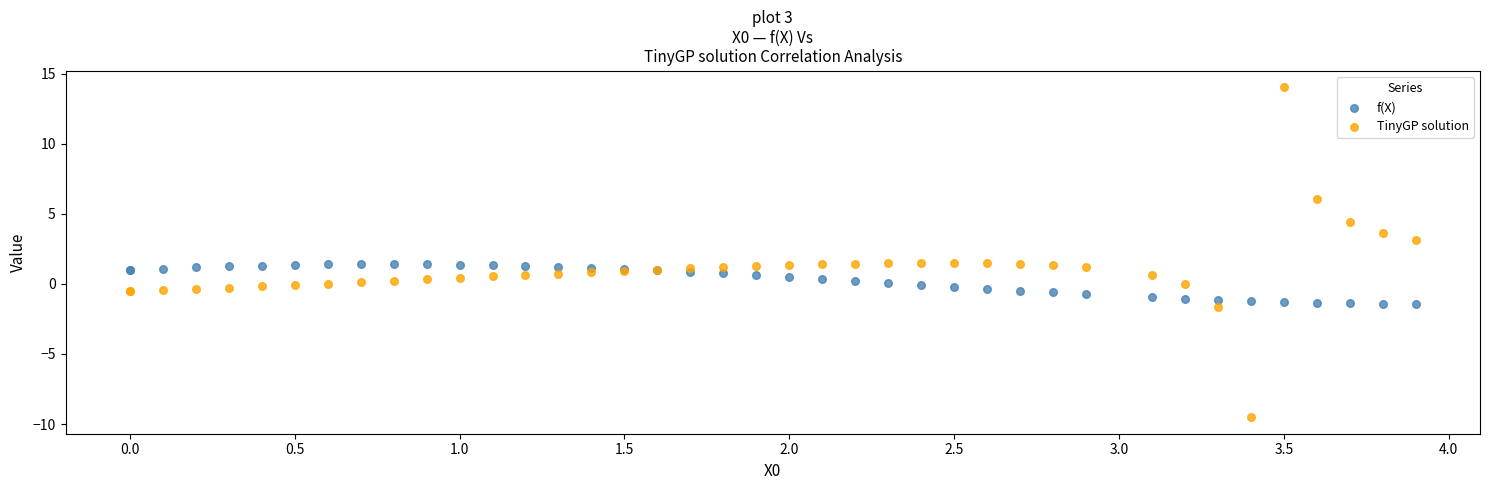

Which series has the widest spread of Y values?

TinyGP solution